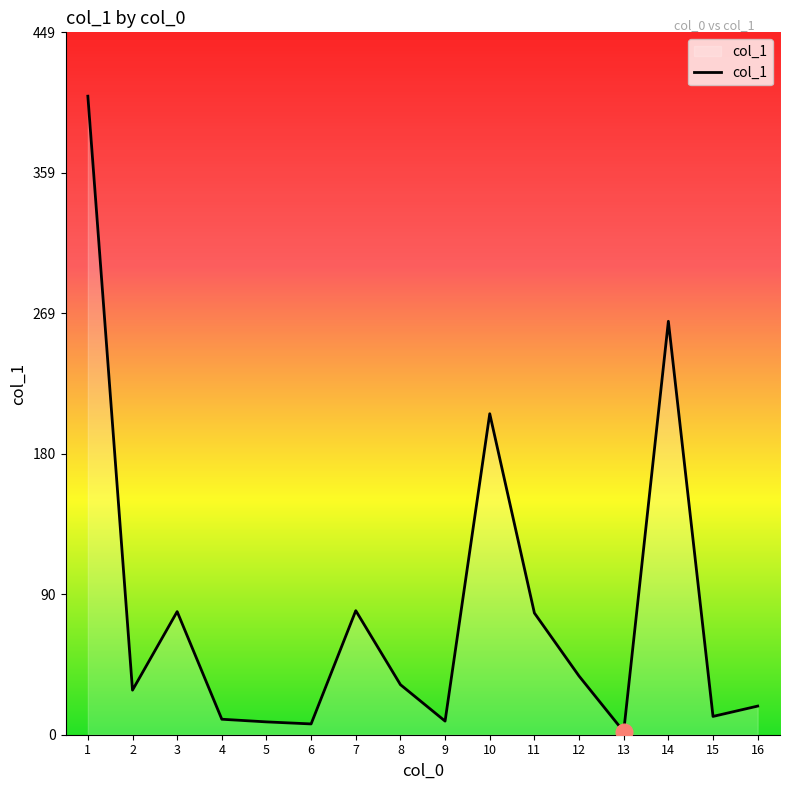

What is the difference between the values at 2 and 7?

50.8